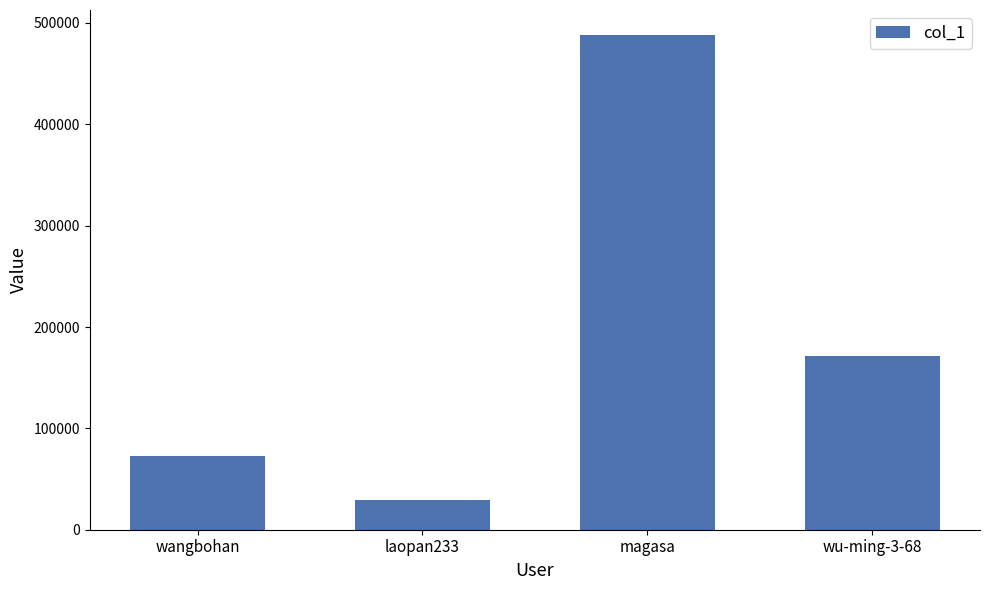

What position from the left is laopan233?

2